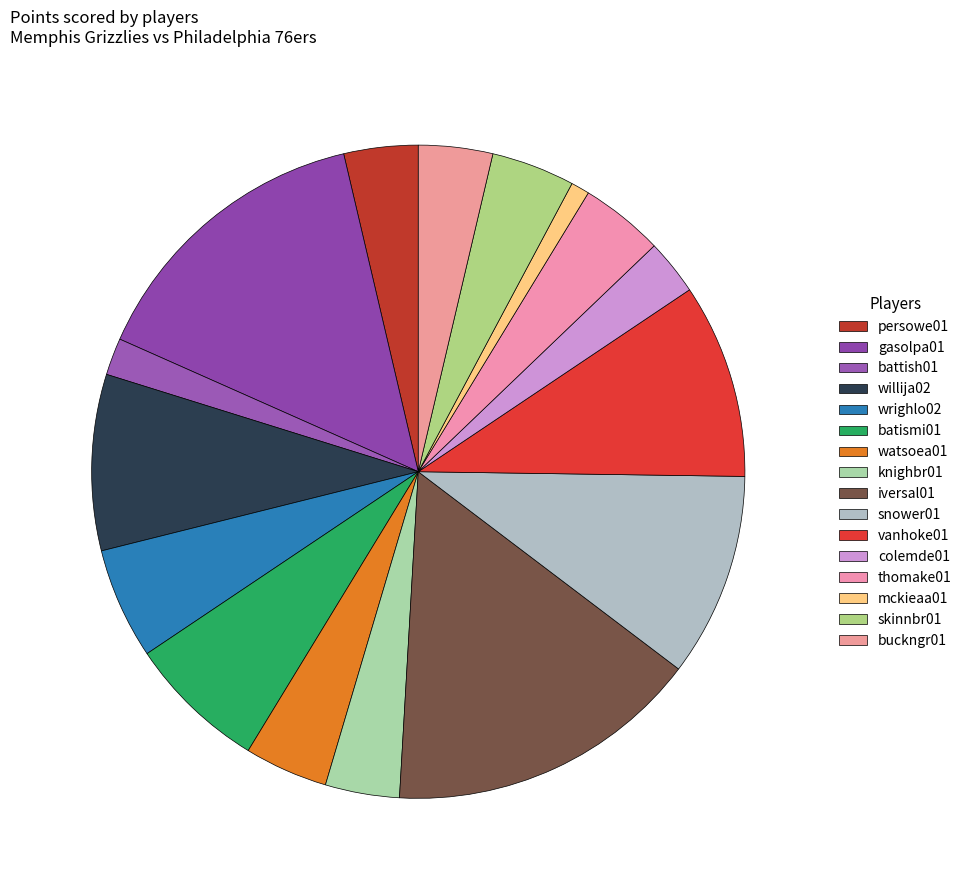

How many segments does this pie chart have?

16